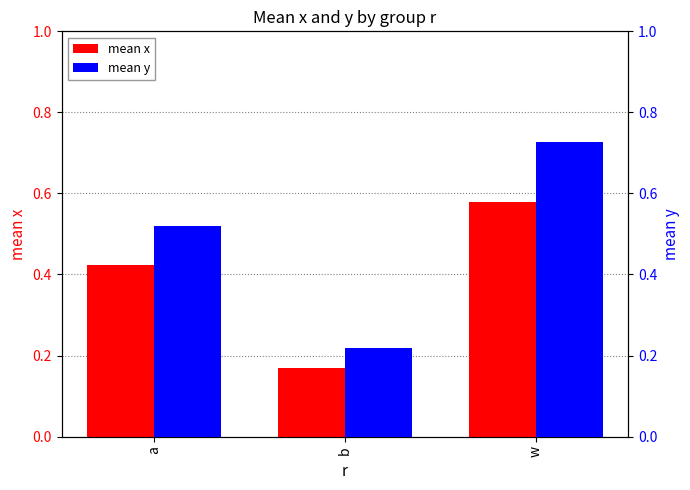

True or false: mean x has a value of 0.6 at a.

False